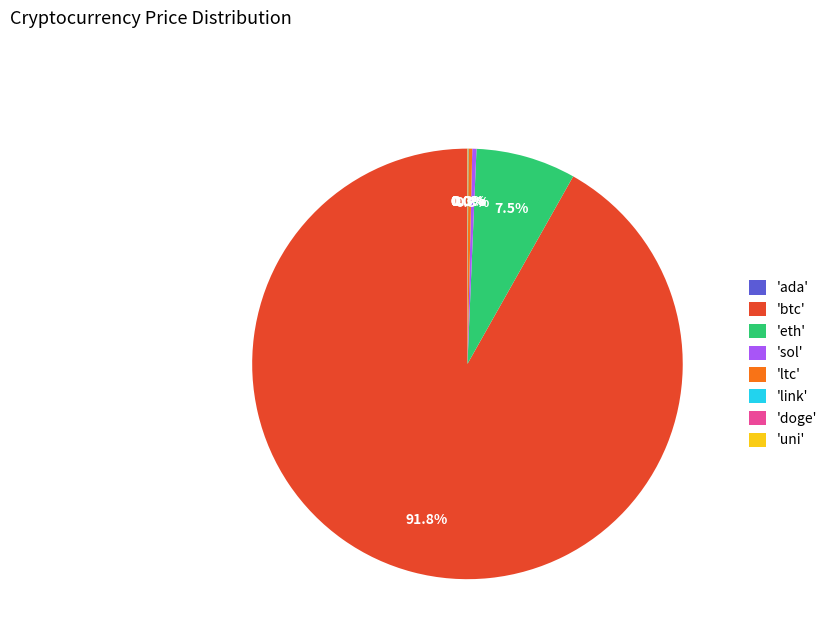

Which has a higher value, 'eth' or 'btc'?

'btc'